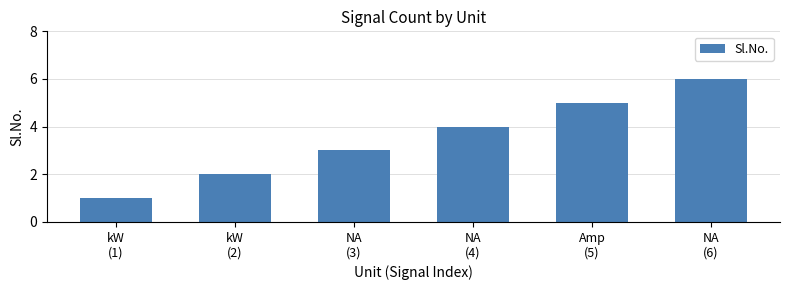

How many data points does each series have?

6